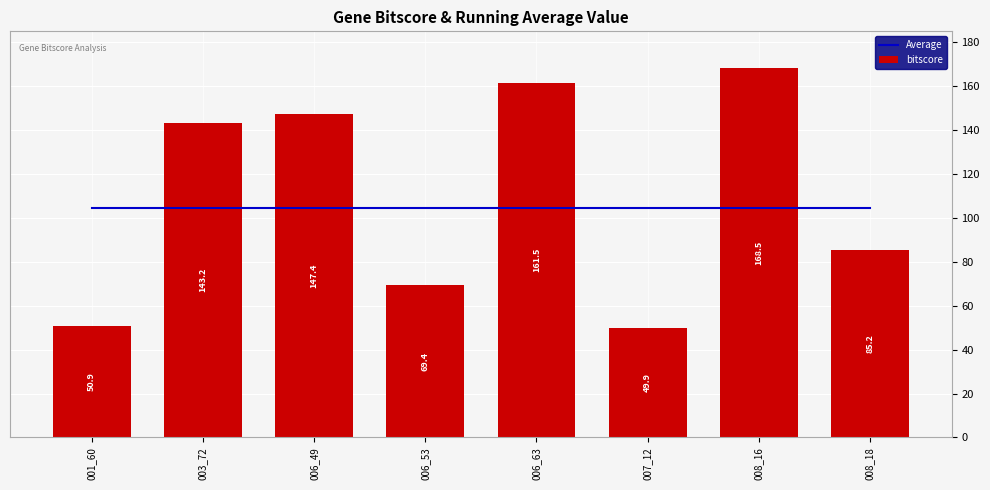

Reading left to right, list all the values displayed in this chart.

Average: 001_60=104.4	003_72=104.4	006_49=104.4	006_53=104.4	006_63=104.4	007_12=104.4	008_16=104.4	008_18=104.4
bitscore: 001_60=50.9	003_72=143.2	006_49=147.4	006_53=69.4	006_63=161.5	007_12=49.9	008_16=168.5	008_18=85.2